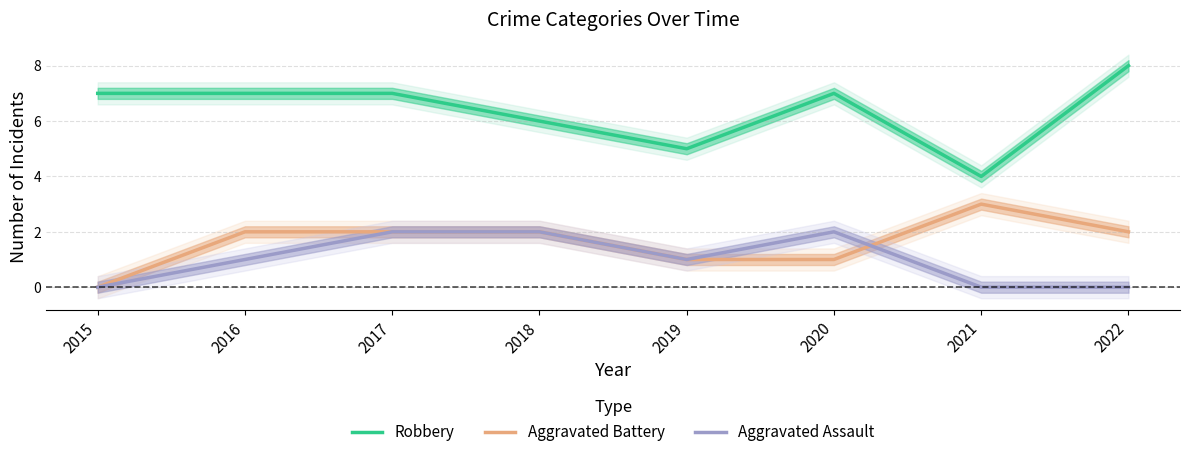

Reading right to left, list all the values displayed in this chart.

Robbery: 2022=8	2021=4	2020=7	2019=5	2018=6	2017=7	2016=7	2015=7
Aggravated Battery: 2022=2	2021=3	2020=1	2019=1	2018=2	2017=2	2016=2	2015=0
Aggravated Assault: 2022=0	2021=0	2020=2	2019=1	2018=2	2017=2	2016=1	2015=0